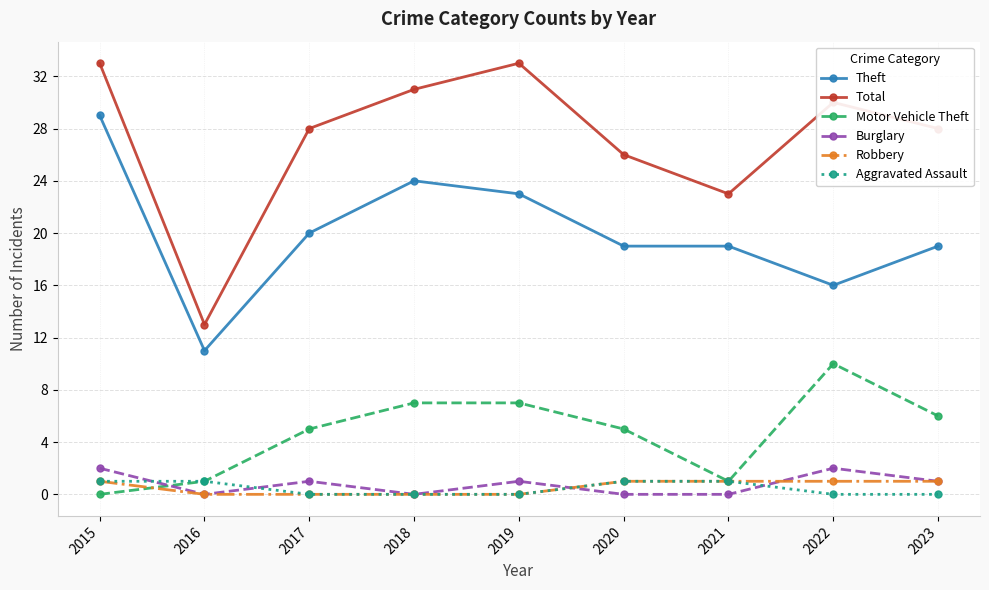

The Theft series shows 16 at 2022. True or false?

True